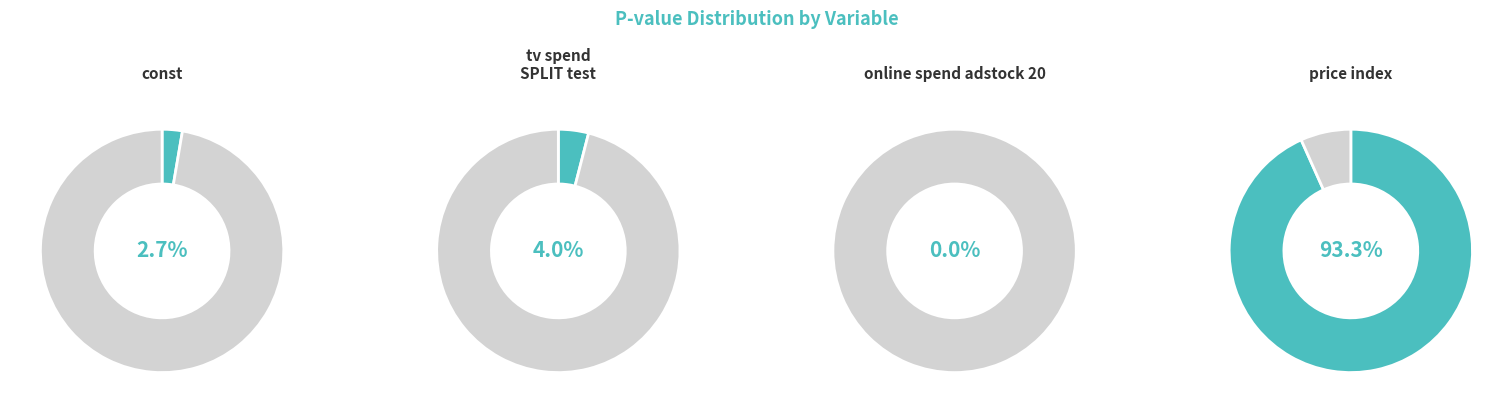

Between online_spend_adstock_20 and tv_spend|SPLIT test, which is larger?

tv_spend|SPLIT test